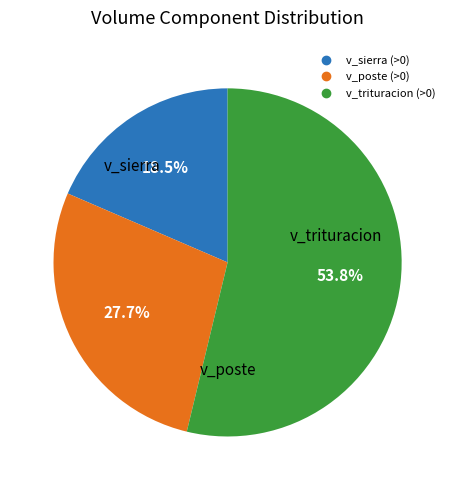

Which slice is the largest?

v_trituracion (>0)